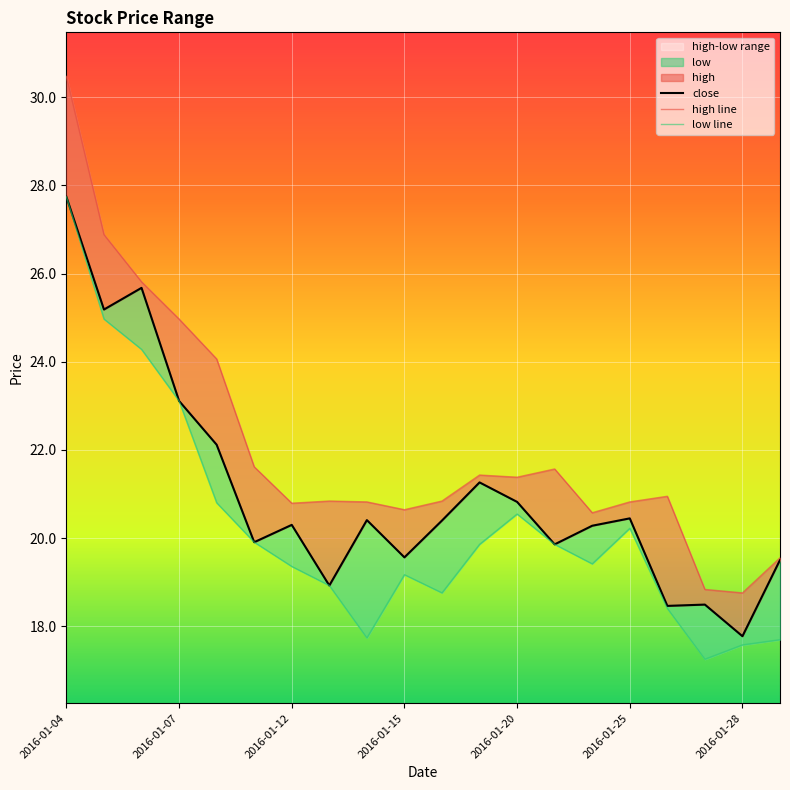

At which category is the sum across all series the highest?

2016-01-04